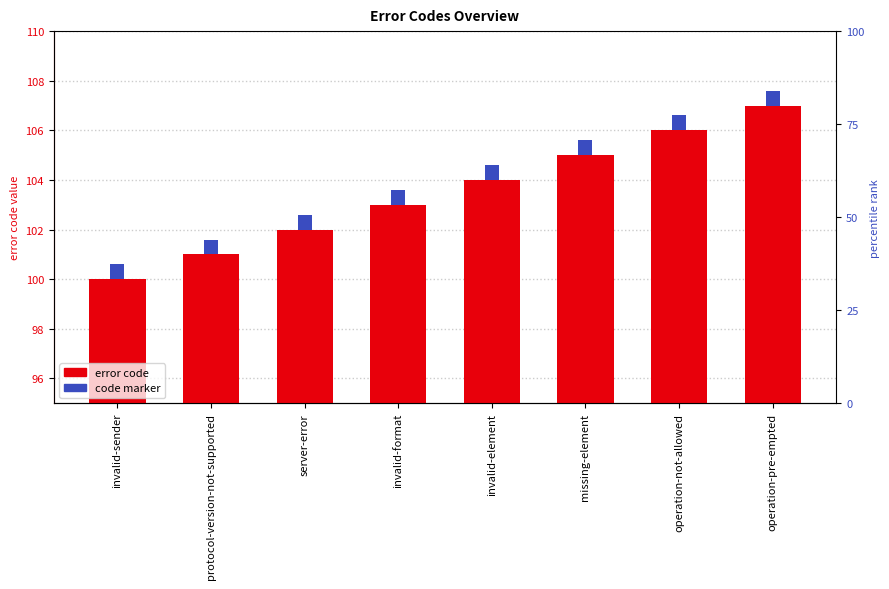

What is the maximum value shown in the chart?

107.0